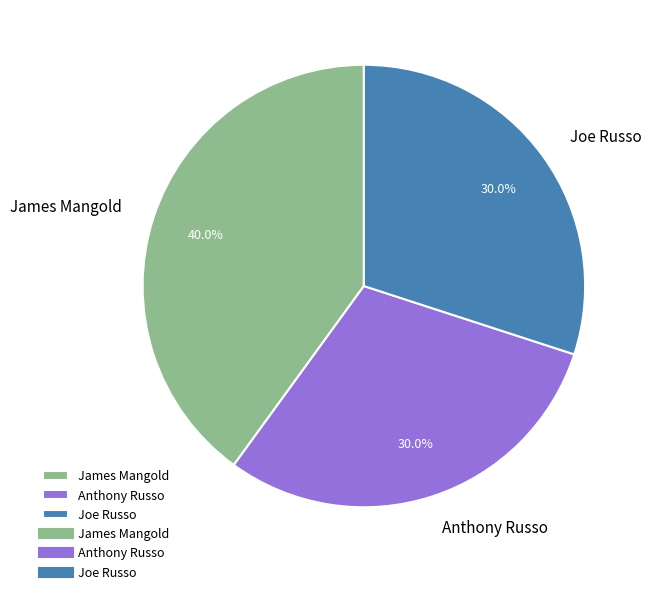

What is the largest slice in the pie chart?

James Mangold